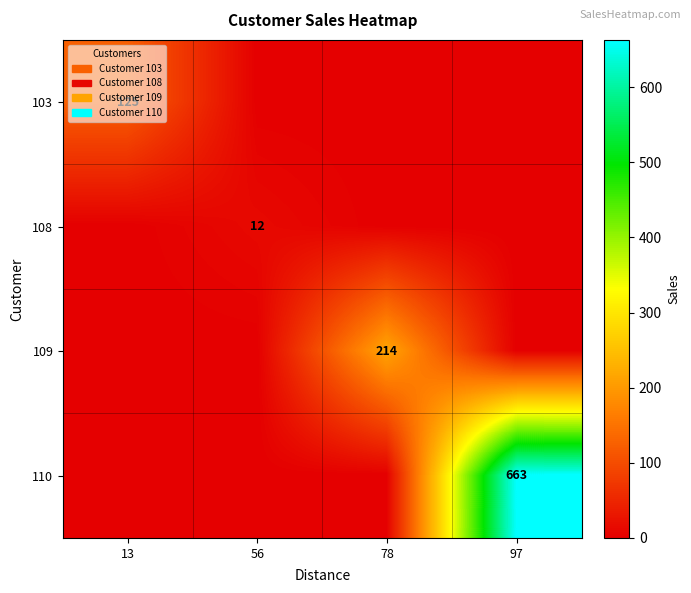

List the series in order of their peak value, highest first.

110, 109, 103, 108